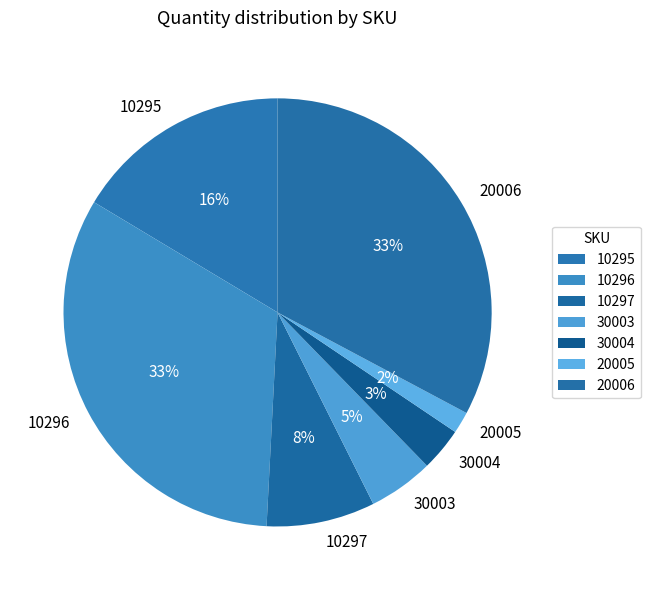

The 10295 slice represents 16% of the pie. True or false?

True